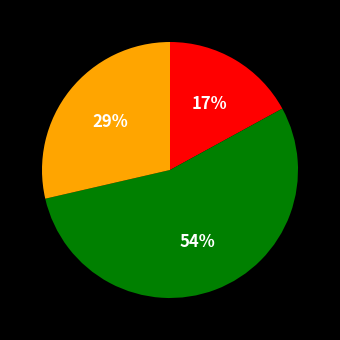

To the nearest percent, what is the difference between the largest and smallest slice percentages?

37%